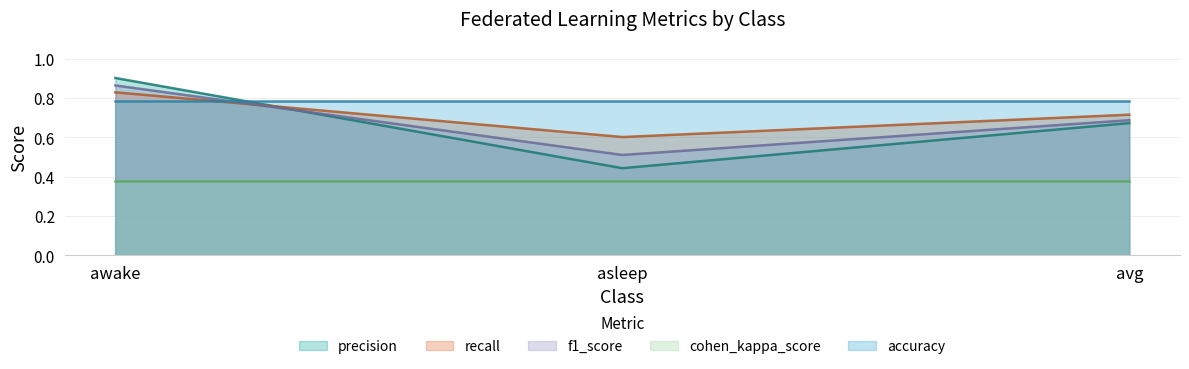

What is the minimum value shown in the chart?

0.4